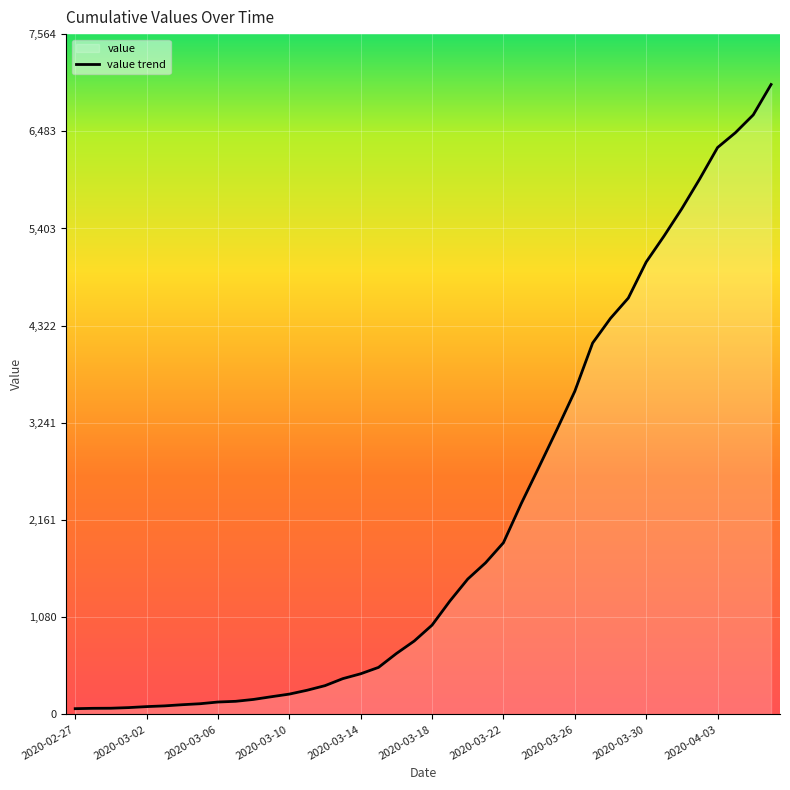

What is the difference between the maximum and minimum values?

6940